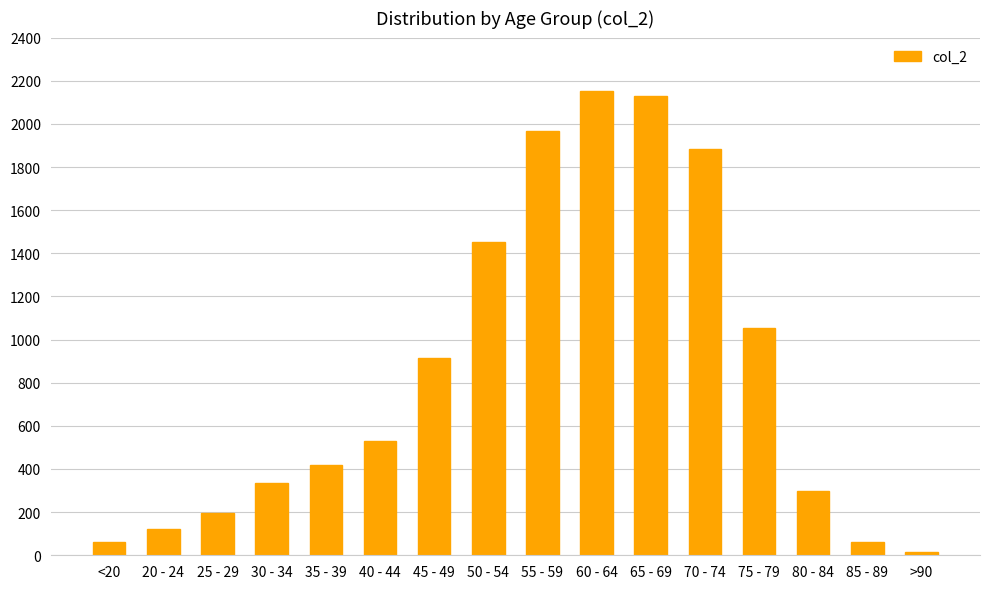

Which category has the lowest value across all series?

>90